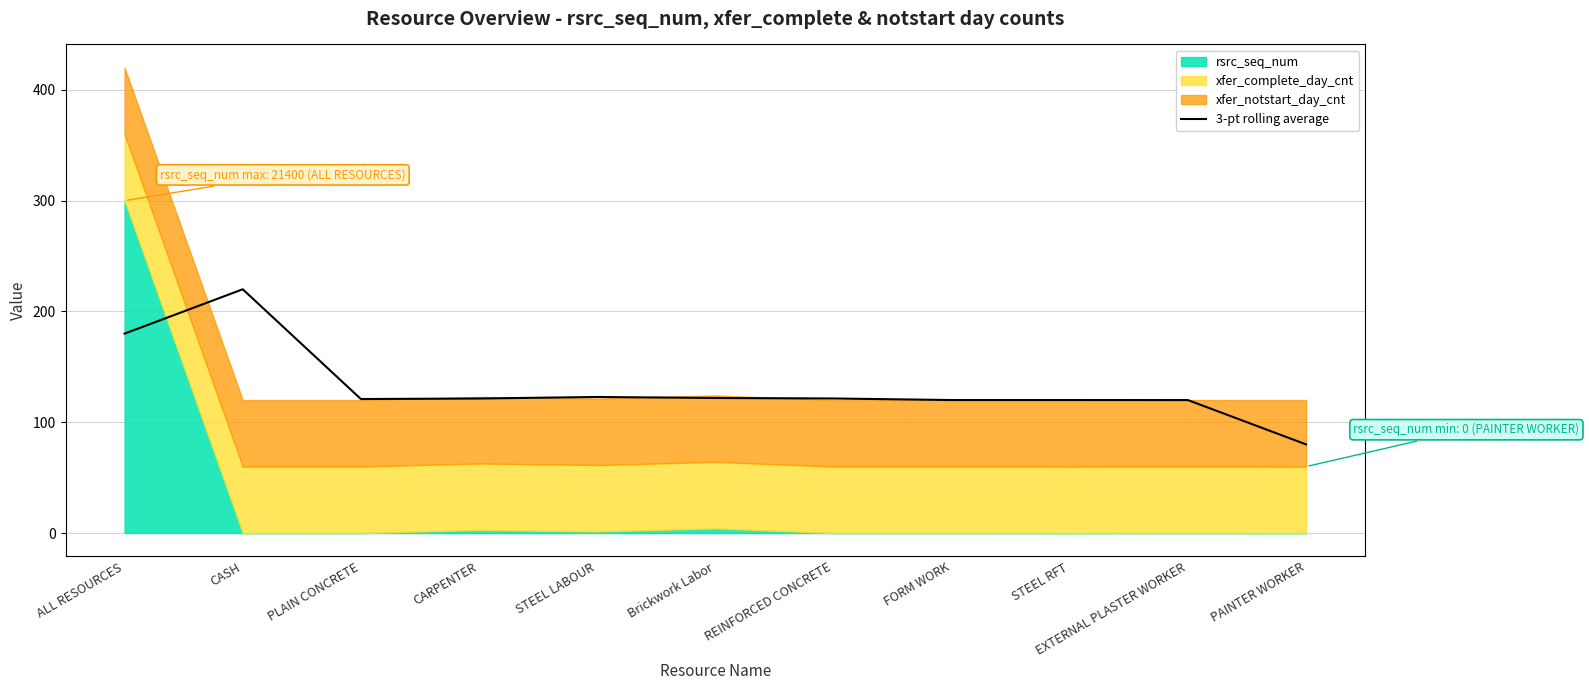

How many categories are shown in the chart?

11